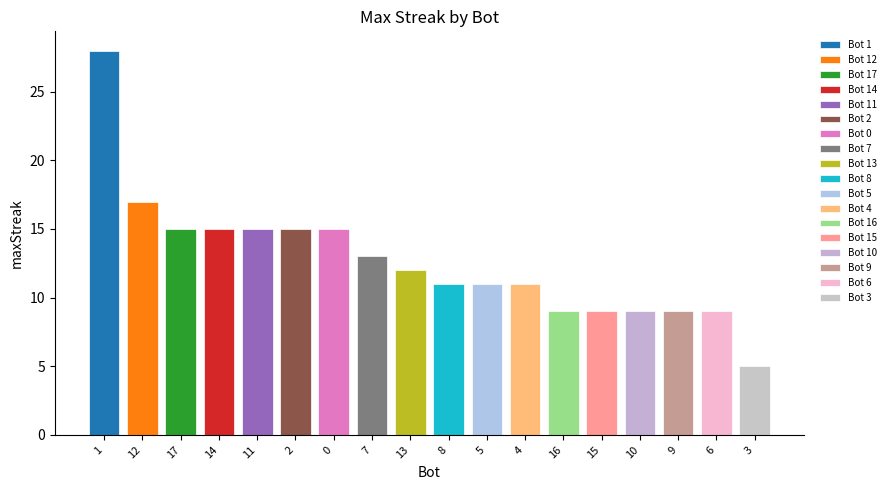

What is the sum of all values?

228